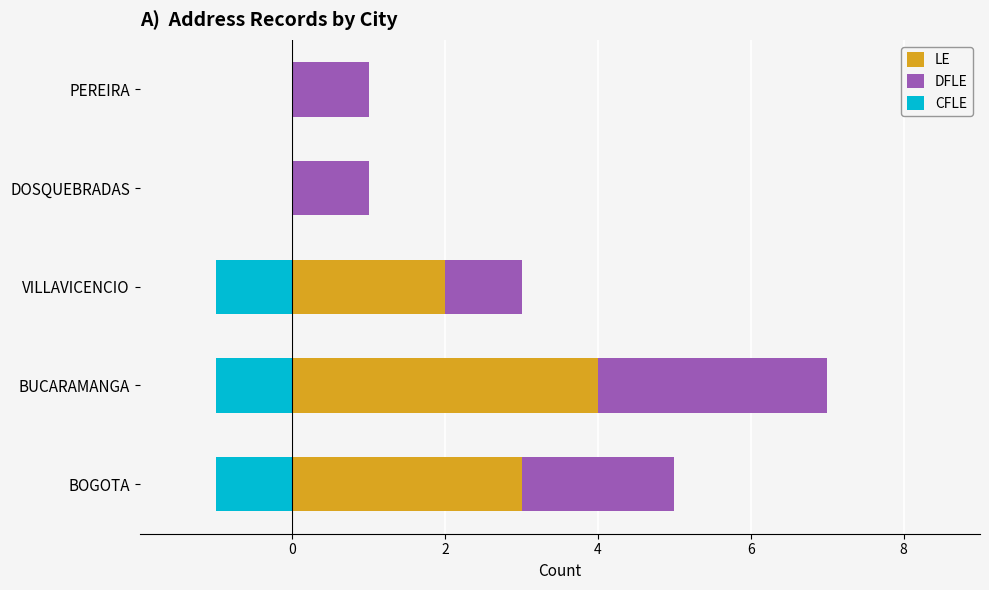

Reading left to right, extract all data points from this chart.

LE: 3	4	2	0	0
DFLE: 2	3	1	1	1
CFLE: -1	-1	-1	0	0